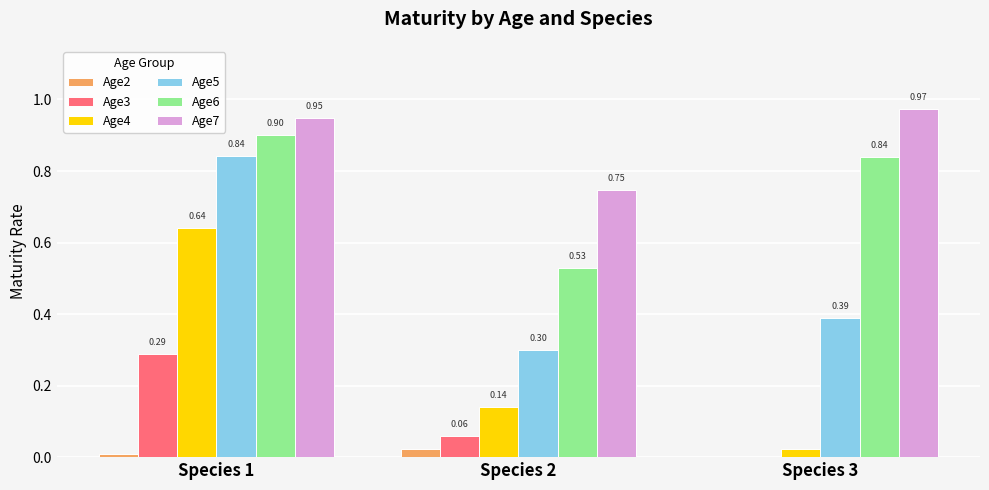

Between Species 1 and Species 3, which series saw the biggest shift?

Age4